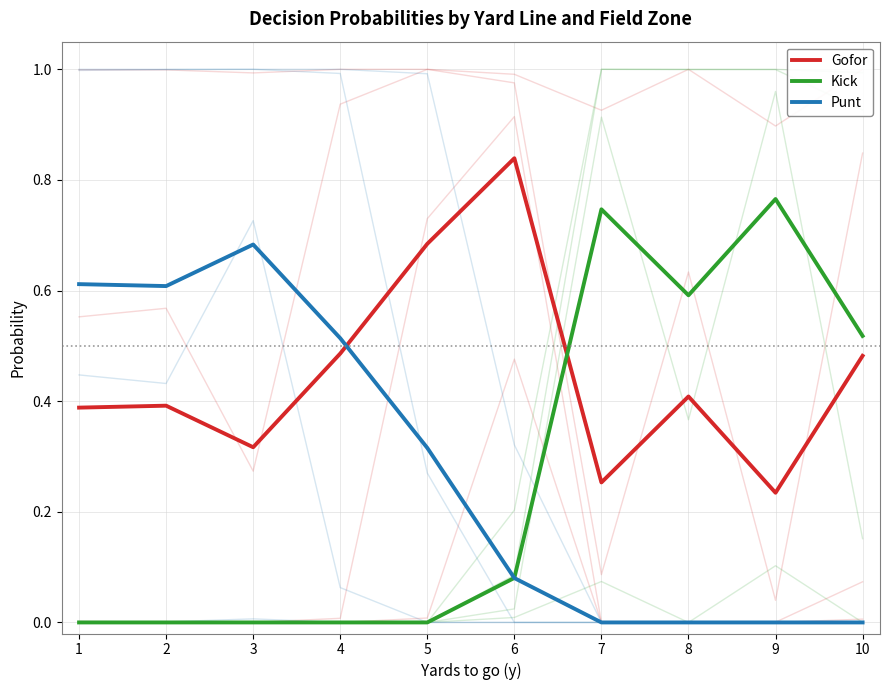

Where is the first local maximum for Punt?

3